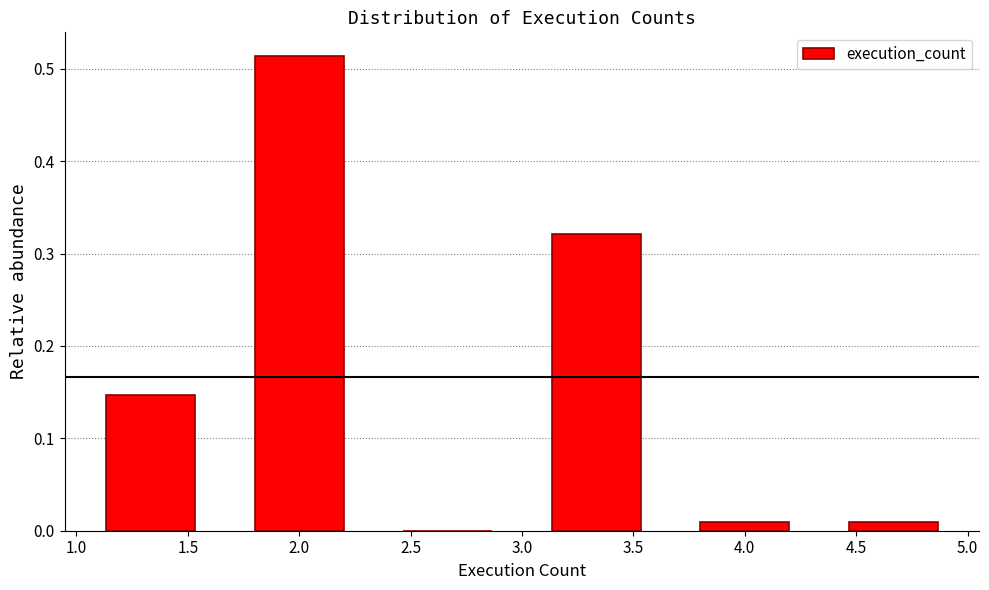

Which range on the x-axis has the tallest bar?

1.65 to 2.35